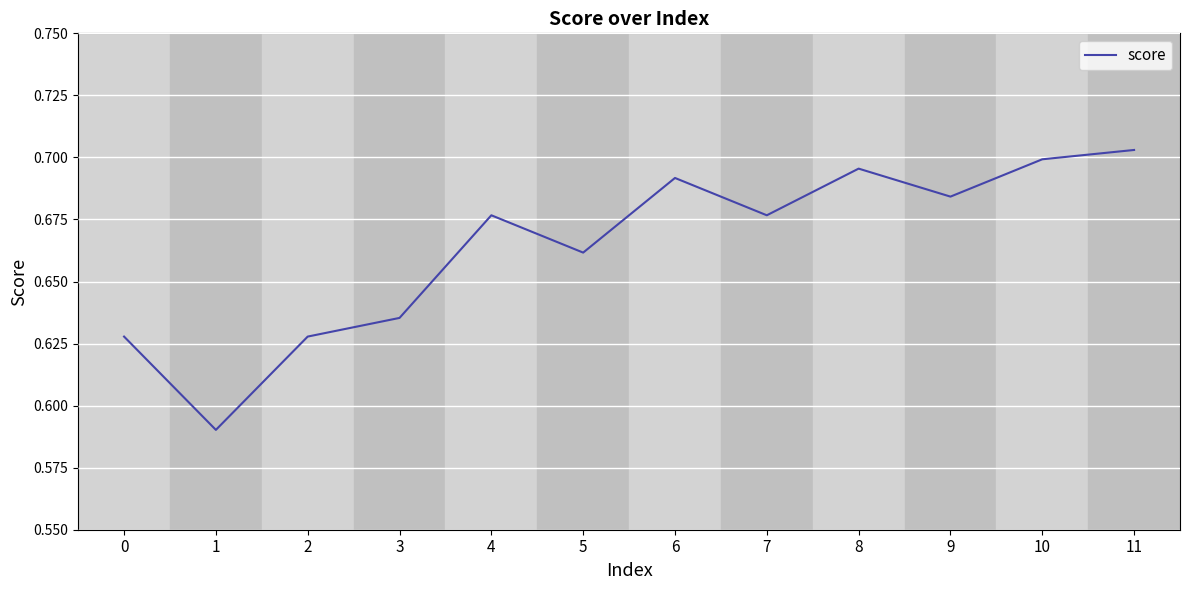

Between 2 and 11, which is larger?

11